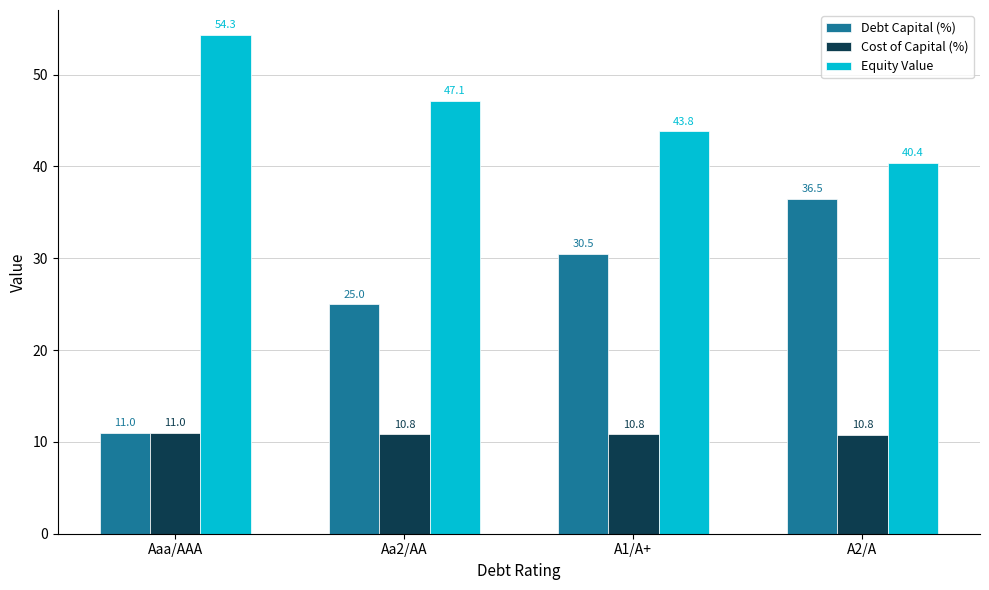

List the series in order of their peak value, highest first.

Equity Value, Debt Capital (%), Cost of Capital (%)